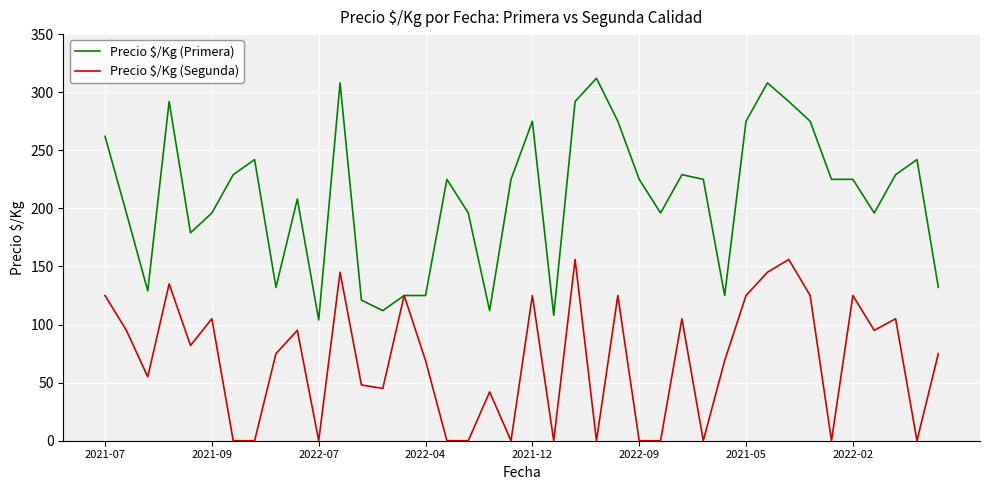

What are all the series names shown in the legend?

Precio $/Kg (Primera), Precio $/Kg (Segunda)